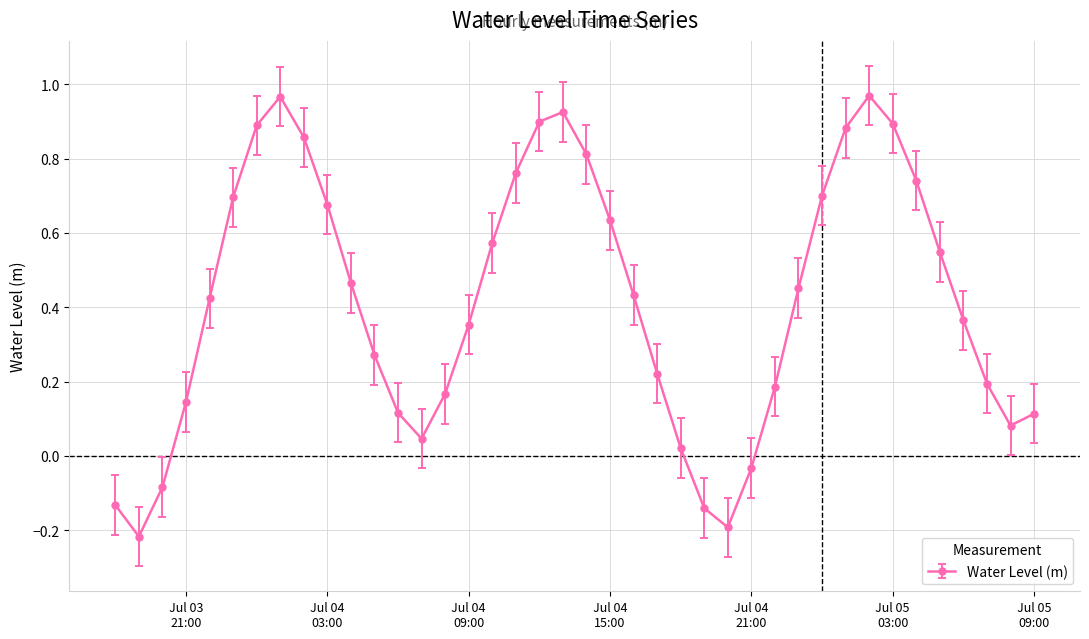

What is the difference between the maximum and minimum values?

1.2